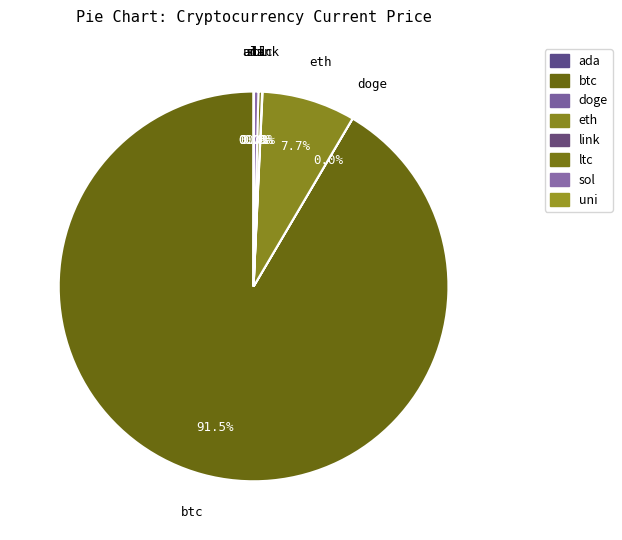

Which slice is the smallest?

doge